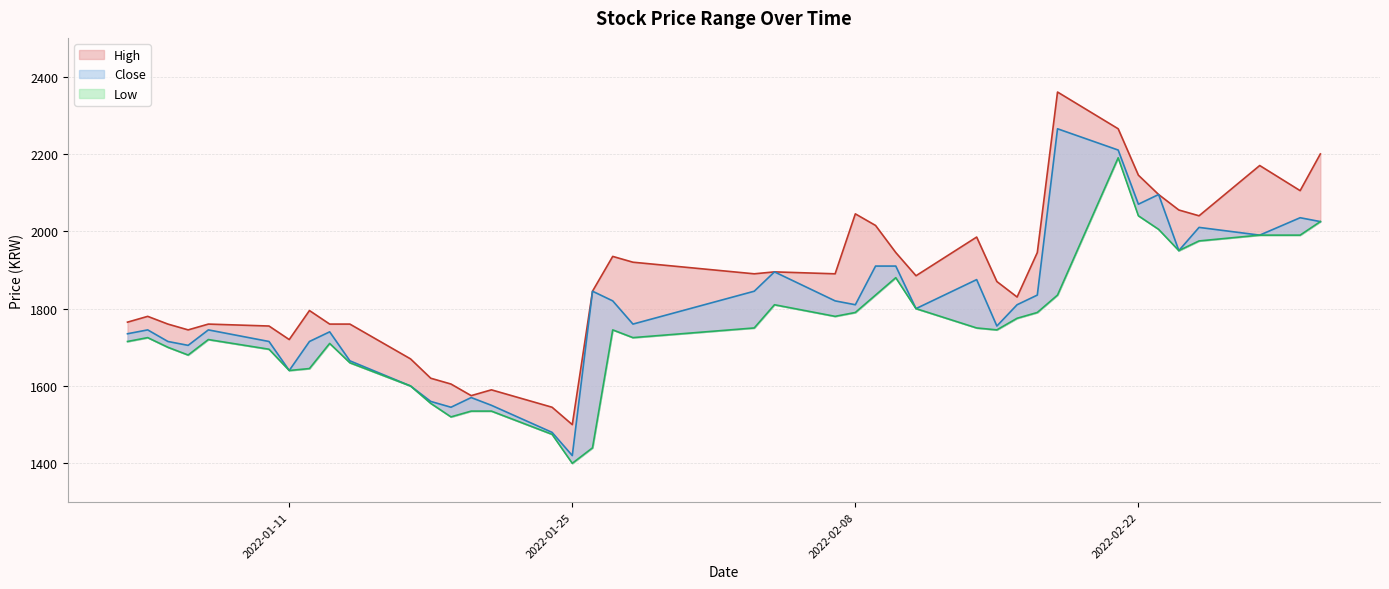

Between 2022-03-02 and 2022-02-16, which is larger?

2022-03-02